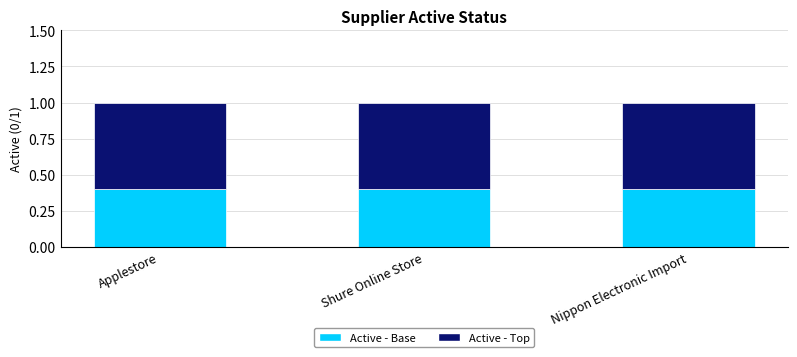

What is the highest value of the Active - Base series?

0.4